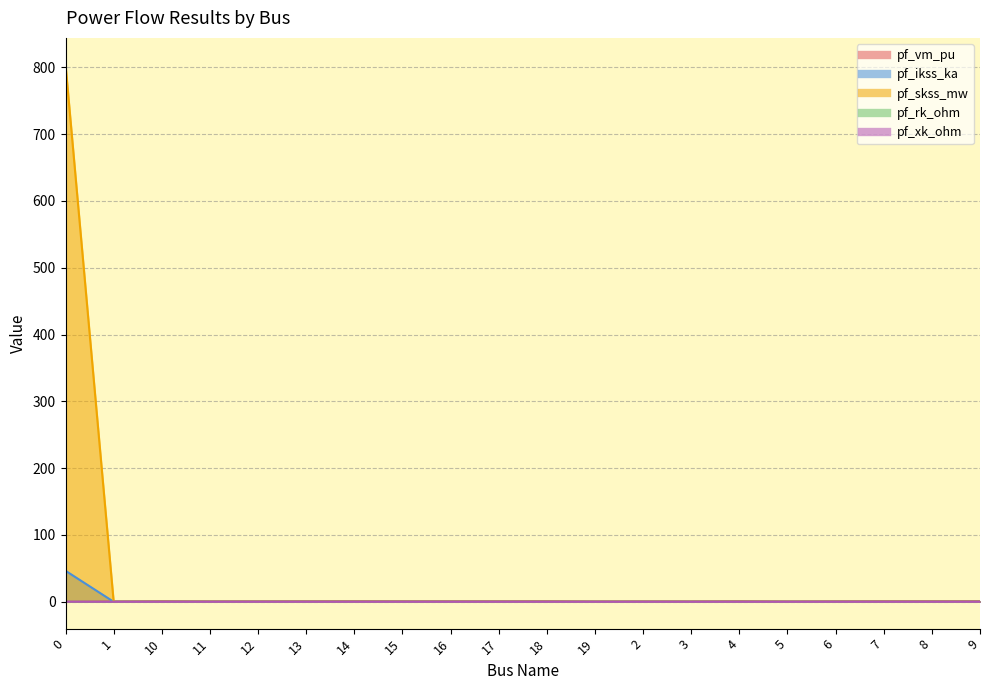

Reading left to right, transcribe all the data shown in this chart.

pf_vm_pu: 0=0.0	1=0.6	10=1.0	11=0.8	12=0.8	13=0.9	14=1.0	15=0.9	16=0.9	17=0.9	18=1.0	19=0.6	2=0.7	3=0.7	4=1.0	5=0.6	6=0.9	7=1.0	8=1.0	9=1.0
pf_ikss_ka: 0=0.0	1=0.0	10=0.0	11=0.0	12=0.0	13=0.0	14=0.0	15=0.0	16=0.0	17=0.0	18=0.0	19=0.0	2=0.0	3=0.0	4=0.0	5=0.0	6=0.0	7=0.0	8=0.0	9=0.0
pf_skss_mw: 0=46.4	1=0.0	10=0.0	11=0.0	12=0.0	13=0.0	14=0.0	15=0.0	16=0.0	17=0.0	18=0.0	19=0.0	2=0.0	3=0.0	4=0.0	5=0.0	6=0.0	7=0.0	8=0.0	9=0.0
pf_rk_ohm: 0=803.9	1=0.0	10=0.0	11=0.0	12=0.0	13=0.0	14=0.0	15=0.0	16=0.0	17=0.0	18=0.0	19=0.0	2=0.0	3=0.0	4=0.0	5=0.0	6=0.0	7=0.0	8=0.0	9=0.0
pf_xk_ohm: 0=0.1	1=0.0	10=0.0	11=0.0	12=0.0	13=0.0	14=0.0	15=0.0	16=0.0	17=0.0	18=0.0	19=0.0	2=0.0	3=0.0	4=0.0	5=0.0	6=0.0	7=0.0	8=0.0	9=0.0